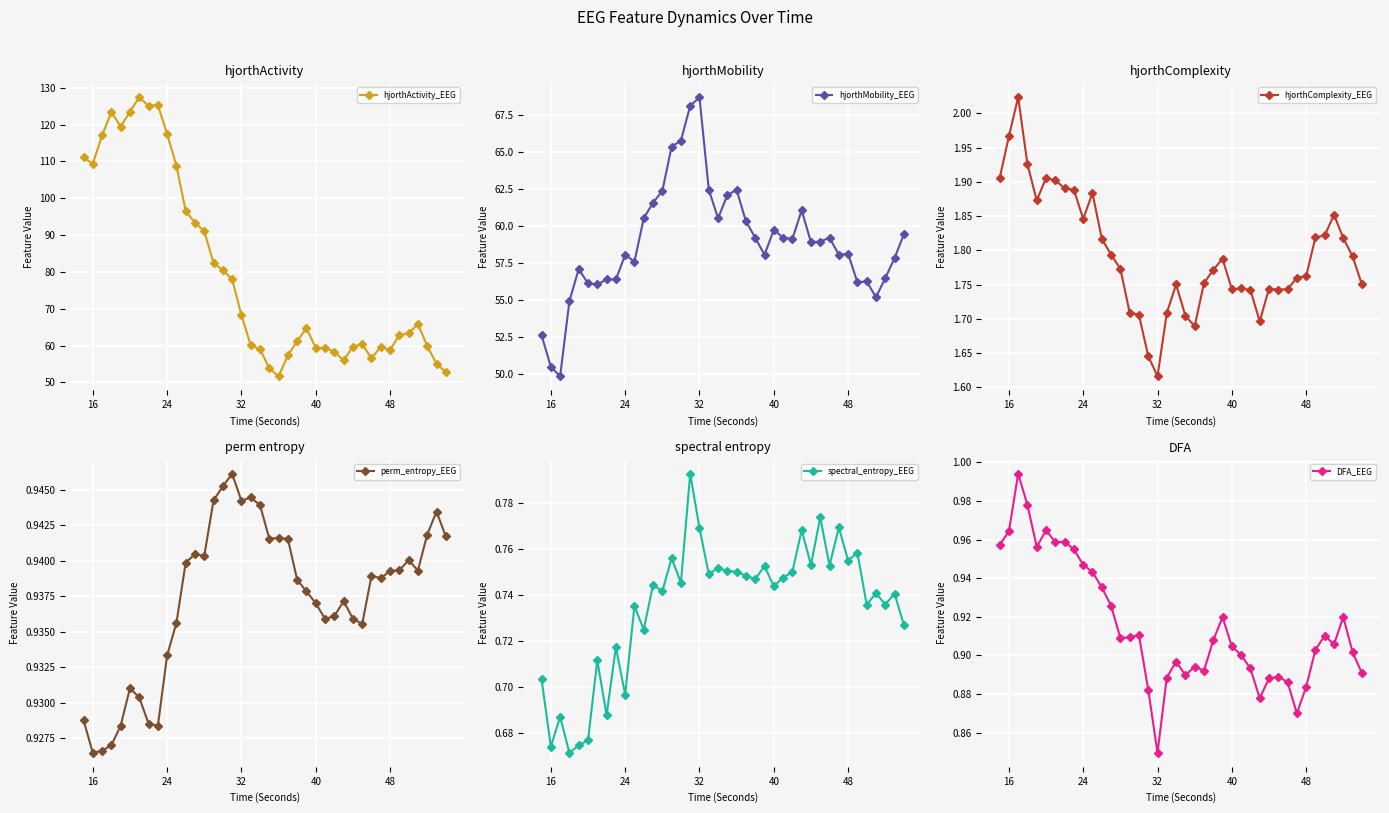

What is the maximum value for hjorthActivity_EEG?

127.4